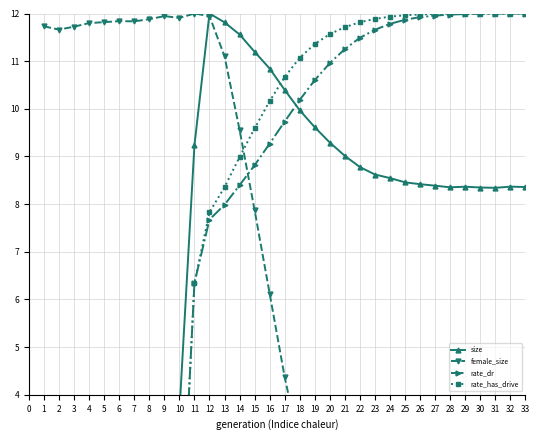

What are all the series names shown in the legend?

size, female_size, rate_dr, rate_has_drive